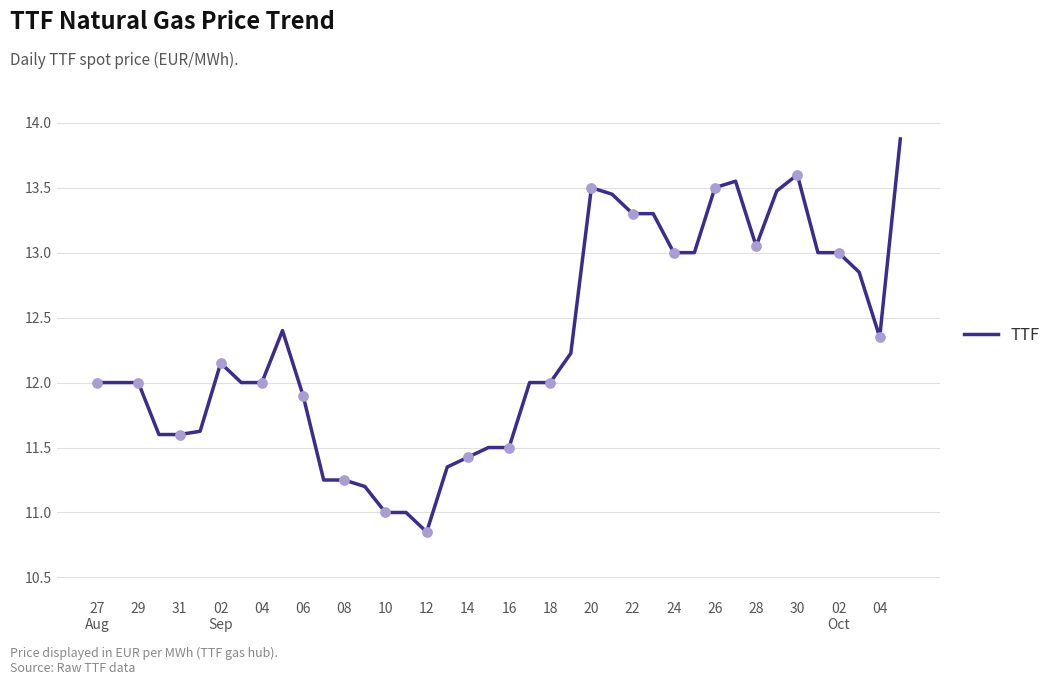

What is the difference between the maximum and minimum values?

3.0